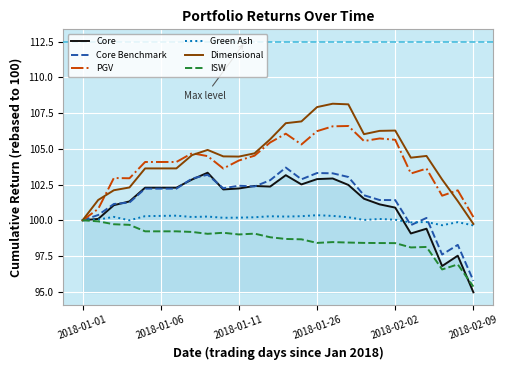

Is this an area chart (filled region under the line)?

No